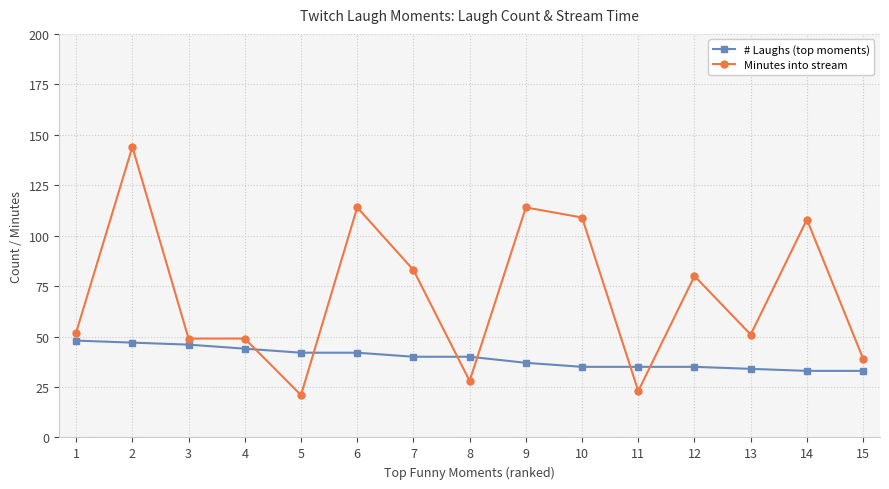

What is the sum of all Minutes into stream values?

1064